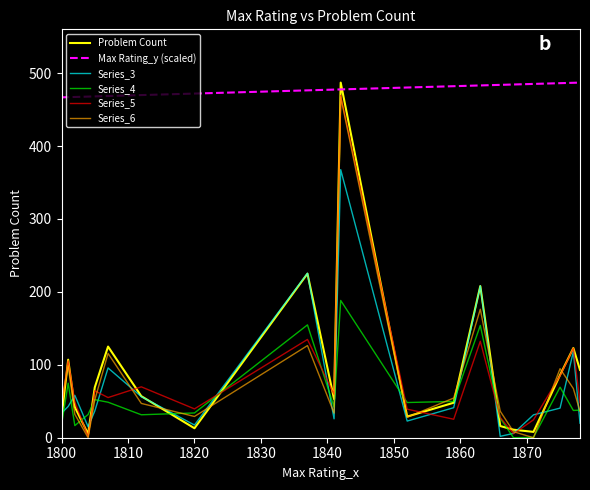

Which series has the largest total across all categories?

Max Rating_y (scaled)